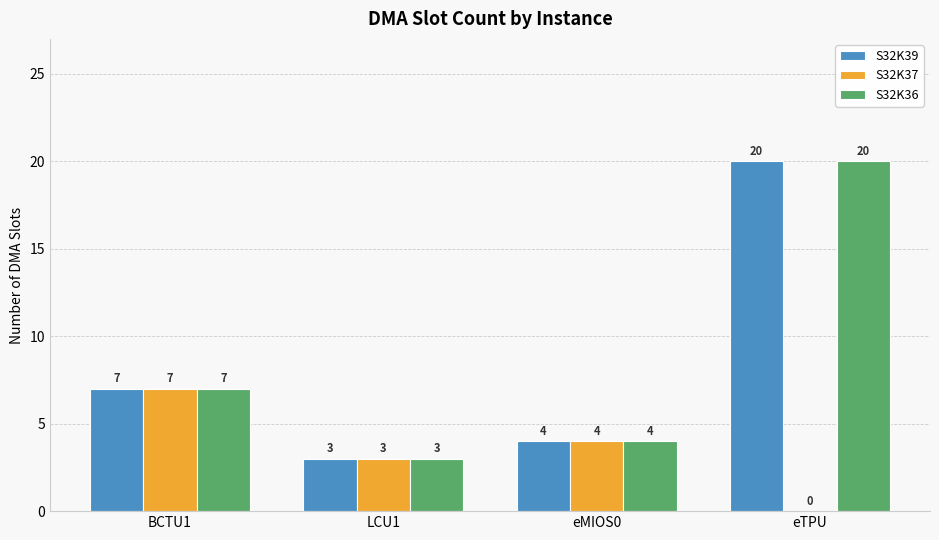

What is the sum of all S32K37 values?

14